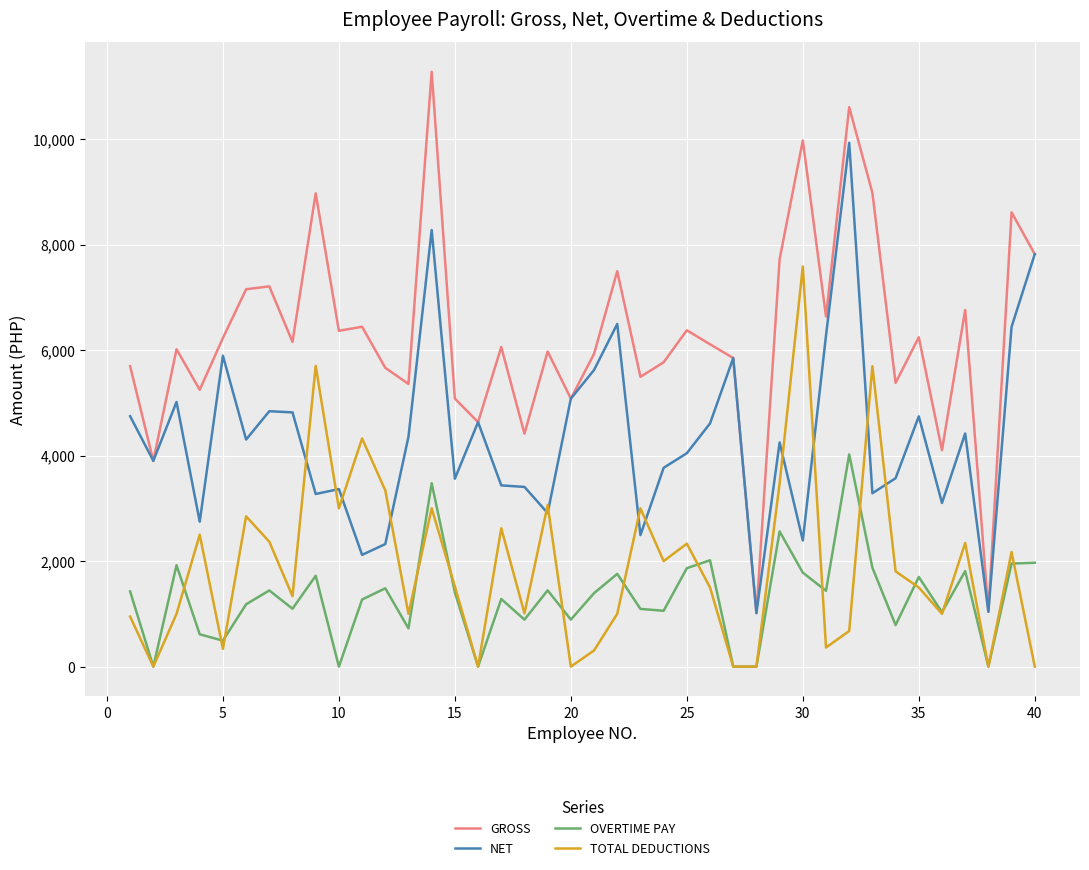

How many lines are shown in the chart?

4